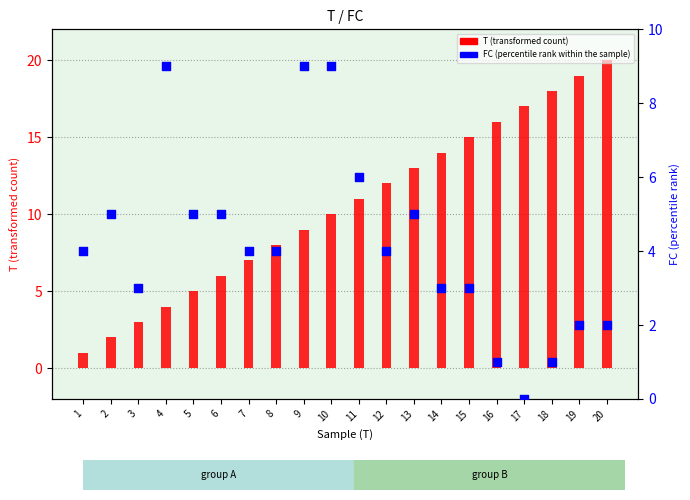

Which series contains the highest Y value?

T (transformed count)